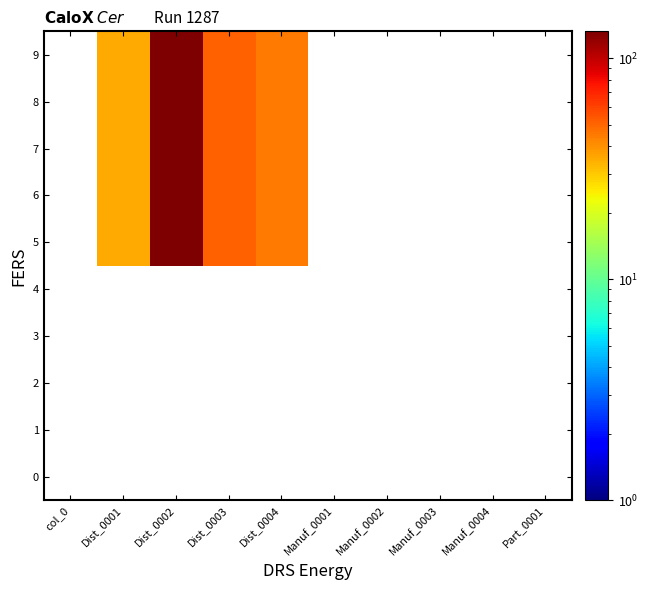

Which category has the lowest value across all series?

Dist_0001